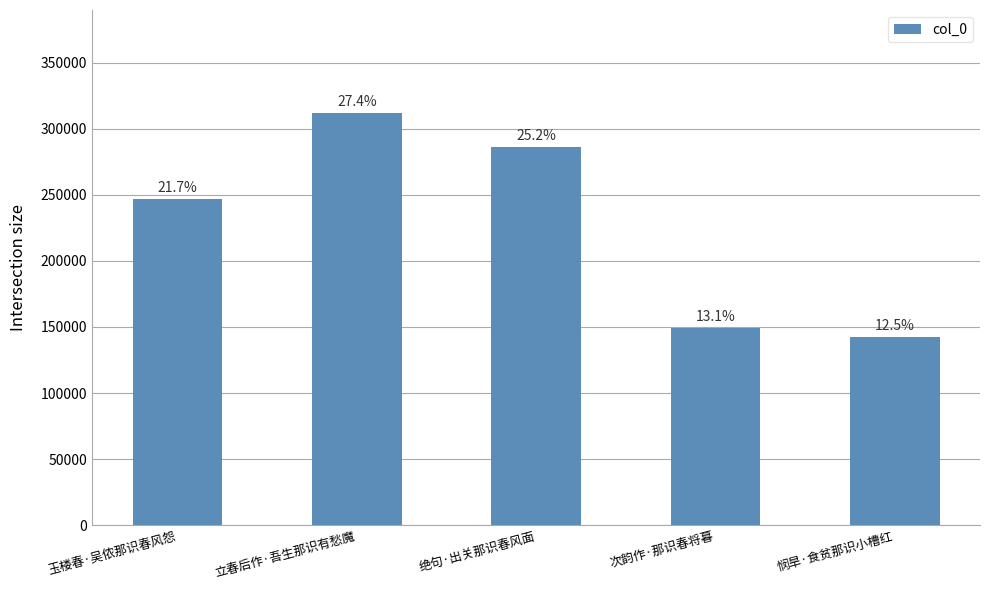

Does the chart contain stacked bars?

No